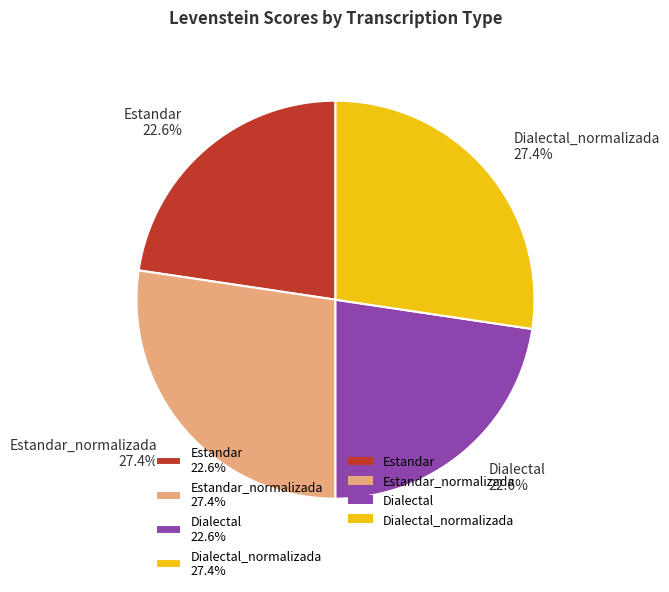

What percentage is NOT represented by Estandar_normalizada 27.4%?

72.6%